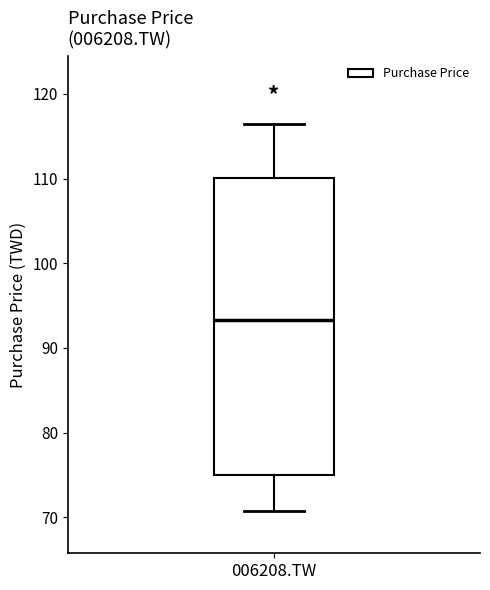

Read this box plot against the y-axis: the position of the median line, the range covered by the box, and the ends of both whiskers. The values are not printed on the chart, so give them approximately, as read against the axis.

median 93, box 75 to 110, whiskers 71 to 116